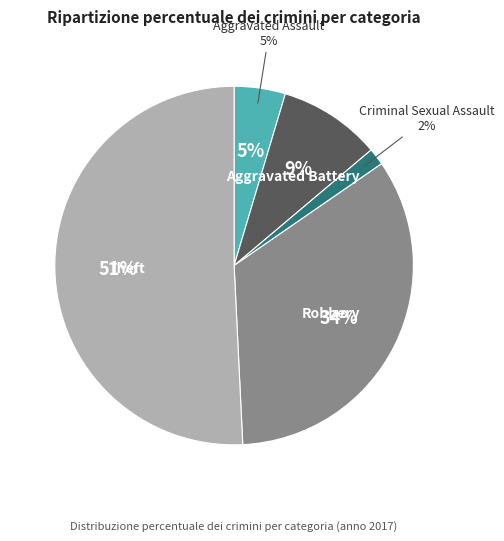

How many segments does this pie chart have?

5